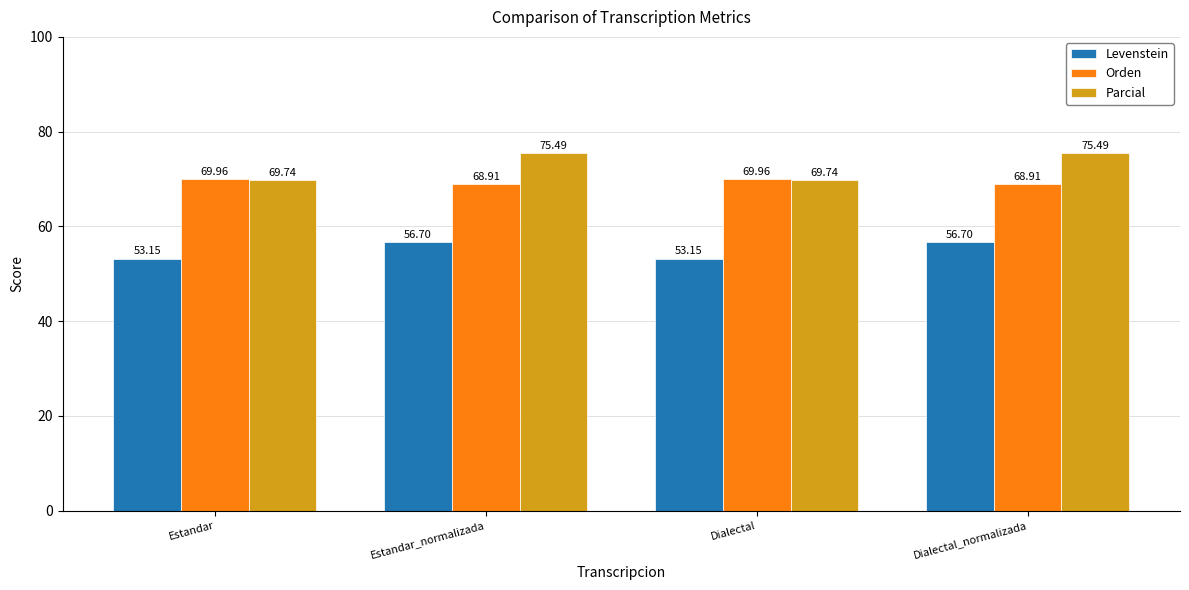

Which series has the widest spread of values?

Parcial